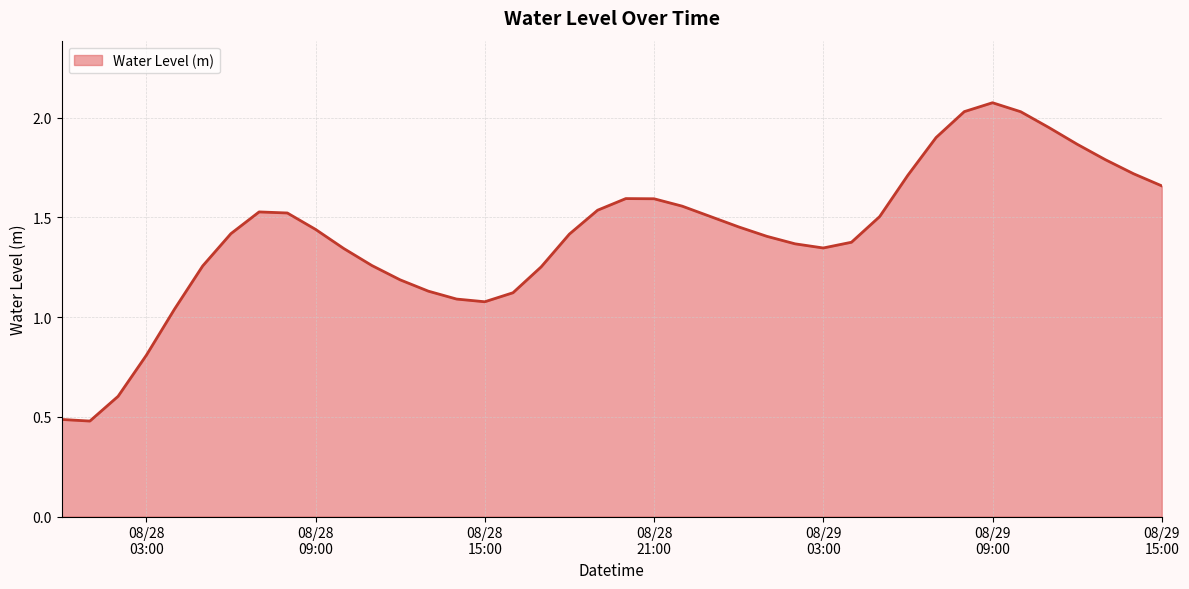

True or false: the data has more than 1 interior local peaks.

True